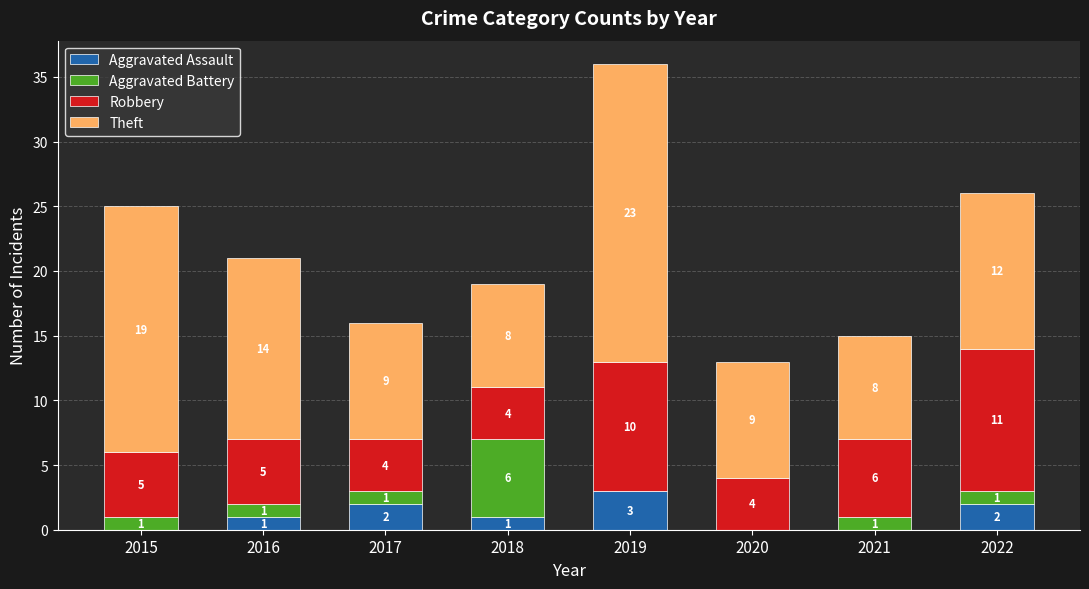

What is the highest value of the Aggravated Assault series?

3